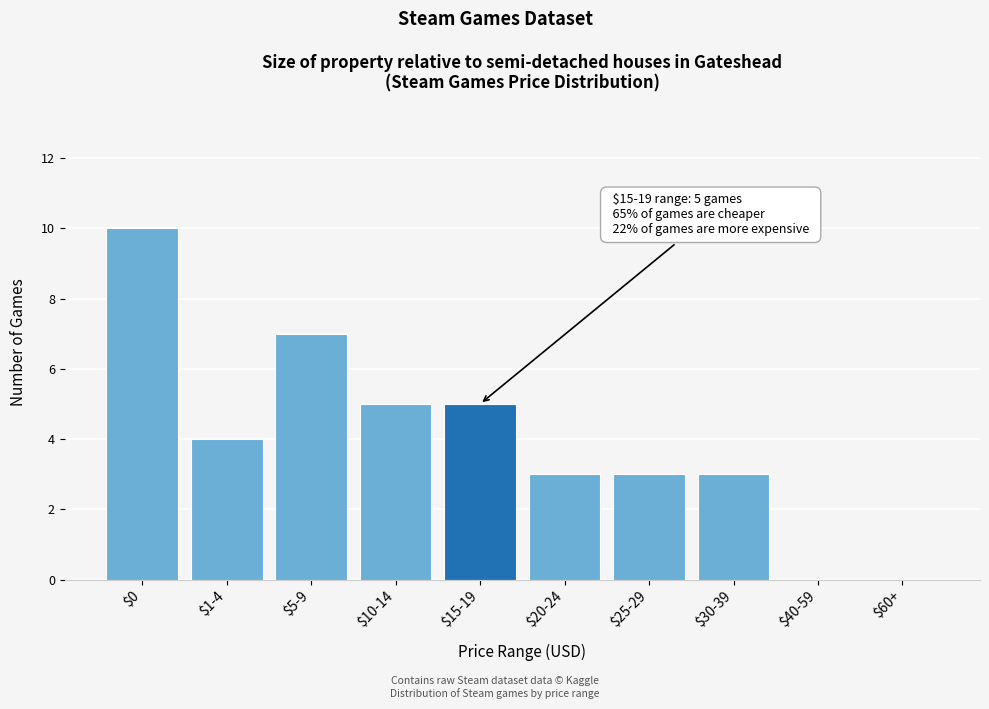

The chart shows a value of -5 at $40-59. True or false?

False